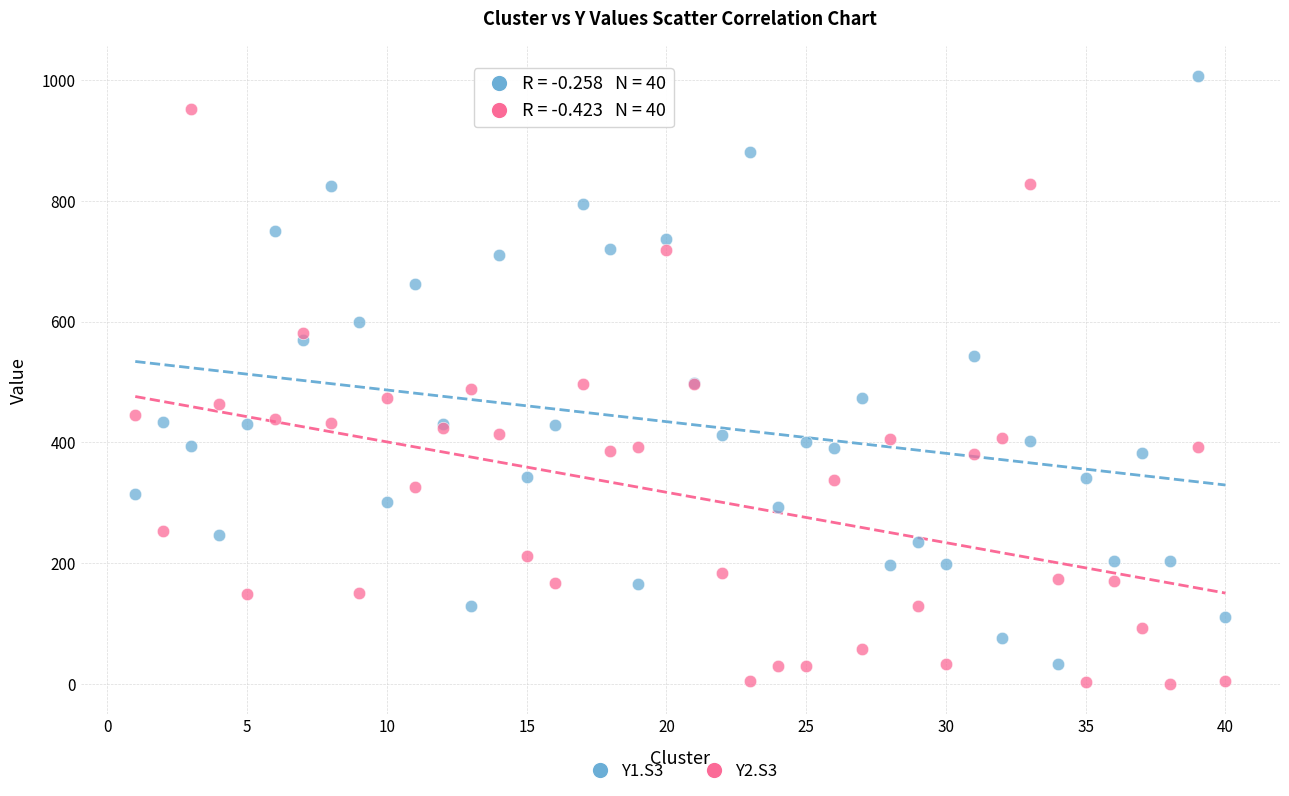

Which series contains the lowest Y value?

Y2.S3